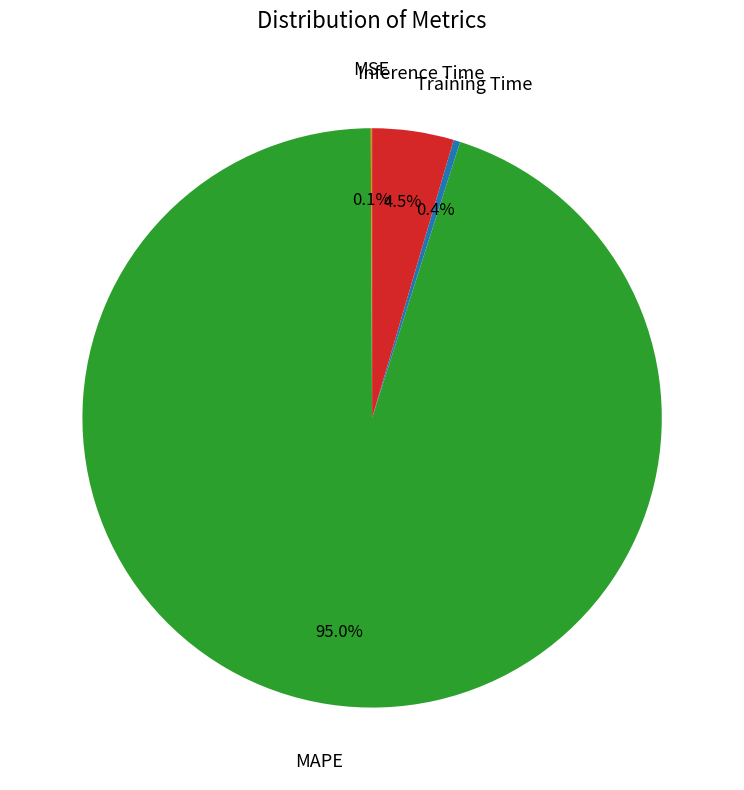

Does any single category account for the majority?

Yes